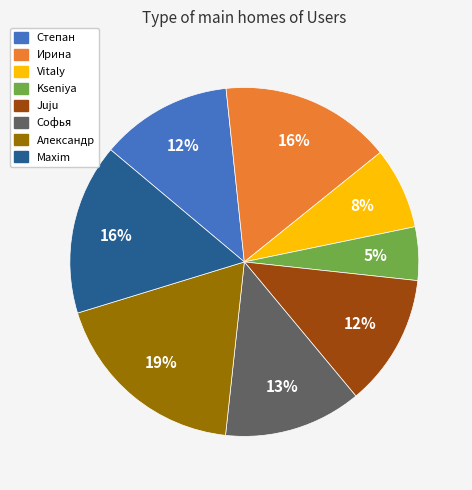

Is there any slice that represents more than half of the pie?

No